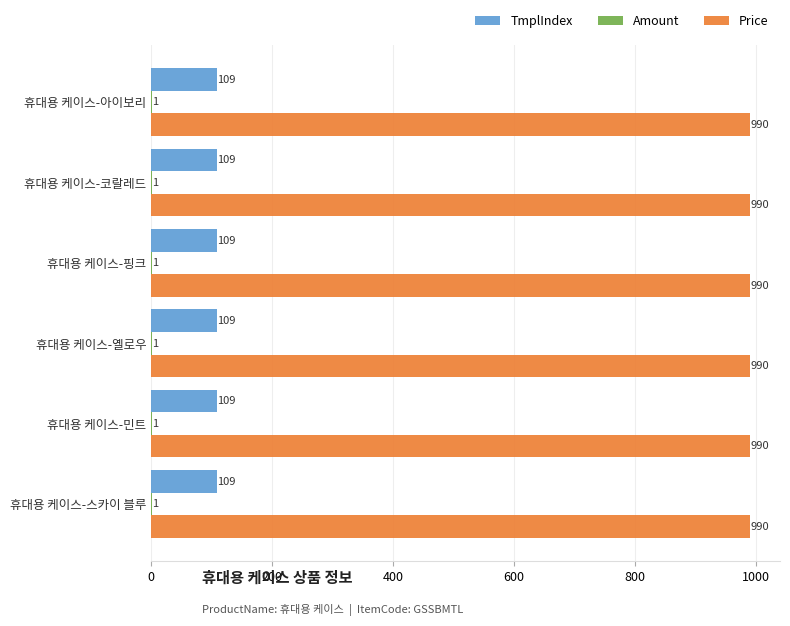

Count the number of categories in the chart.

6